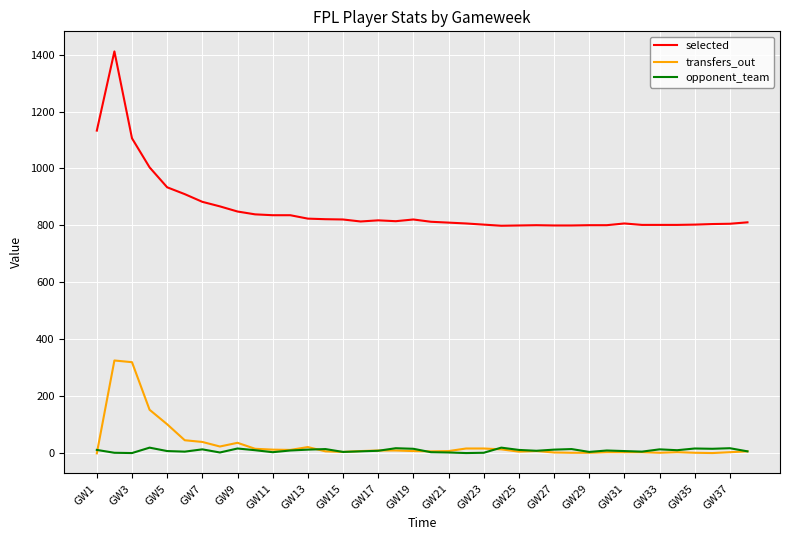

How many distinct data groups are displayed?

3